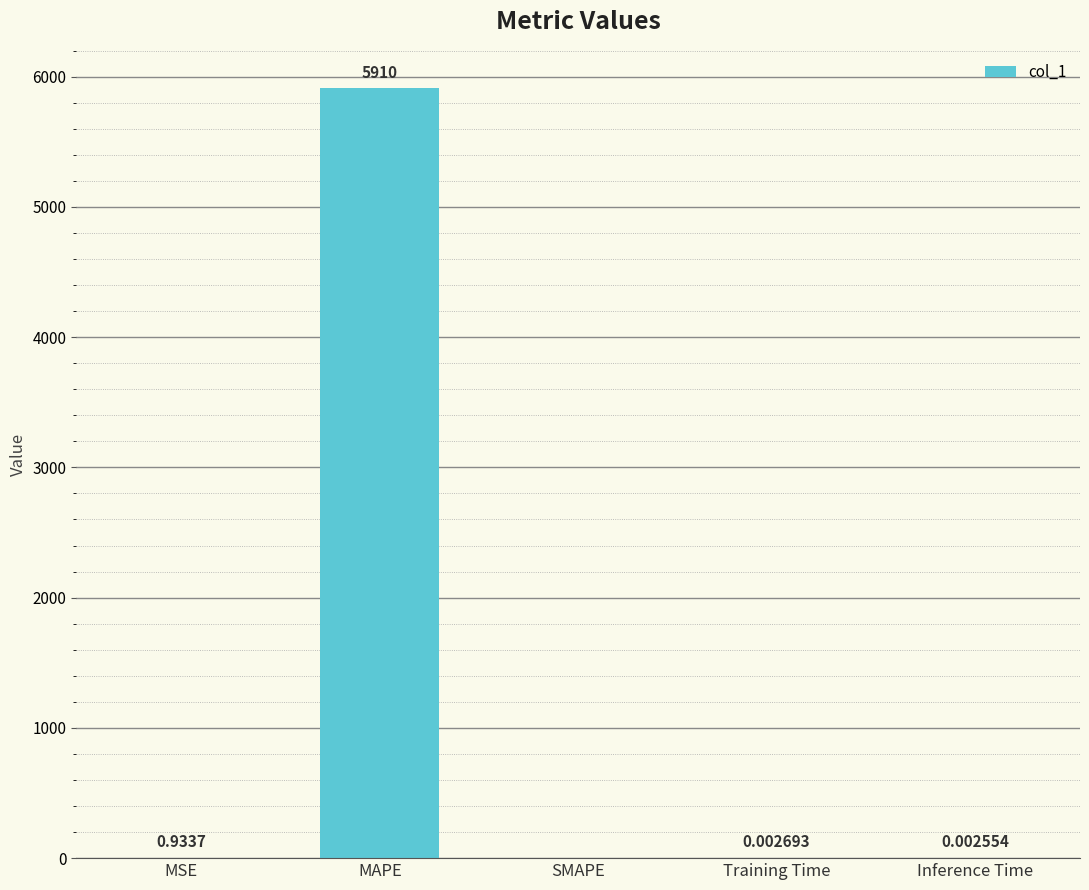

Which category has the highest value across all series?

MAPE